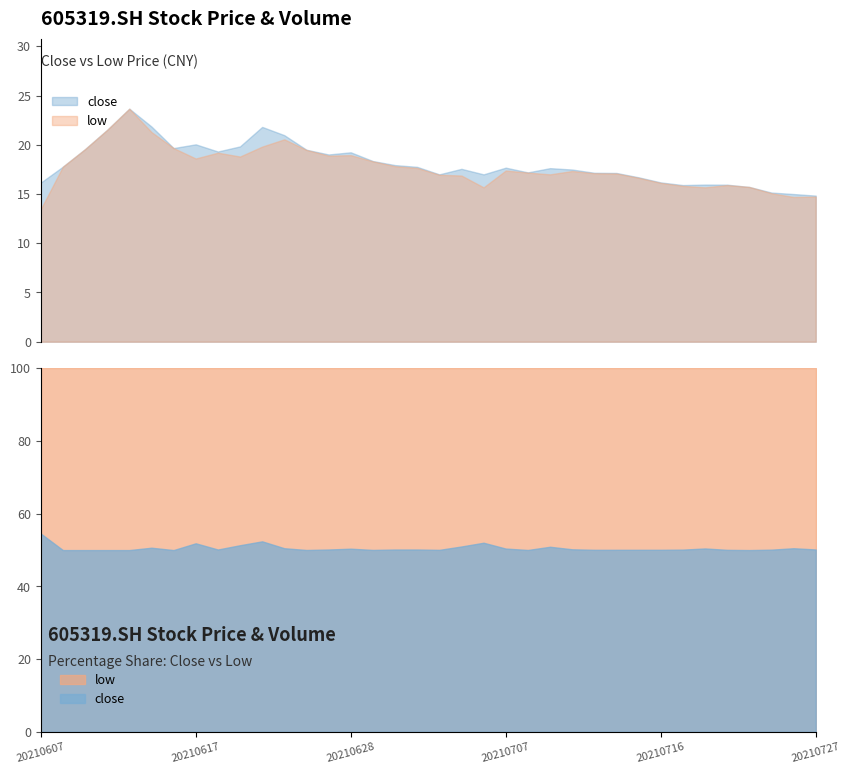

True or false: close has more than 2 points higher than both neighbors.

True